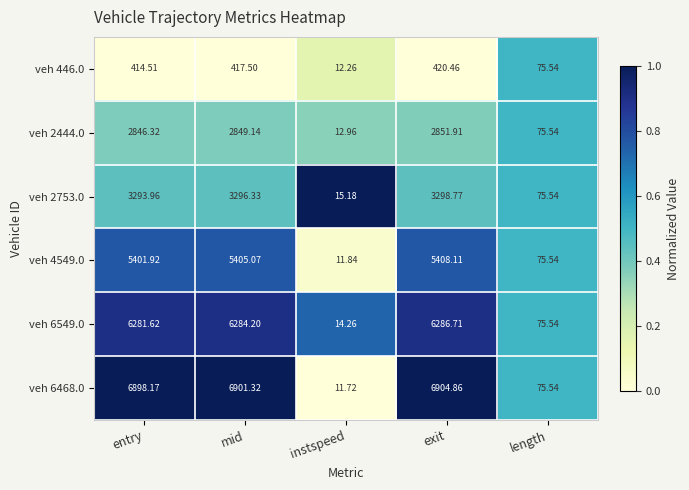

Which series has the largest total across all categories?

veh 6468.0